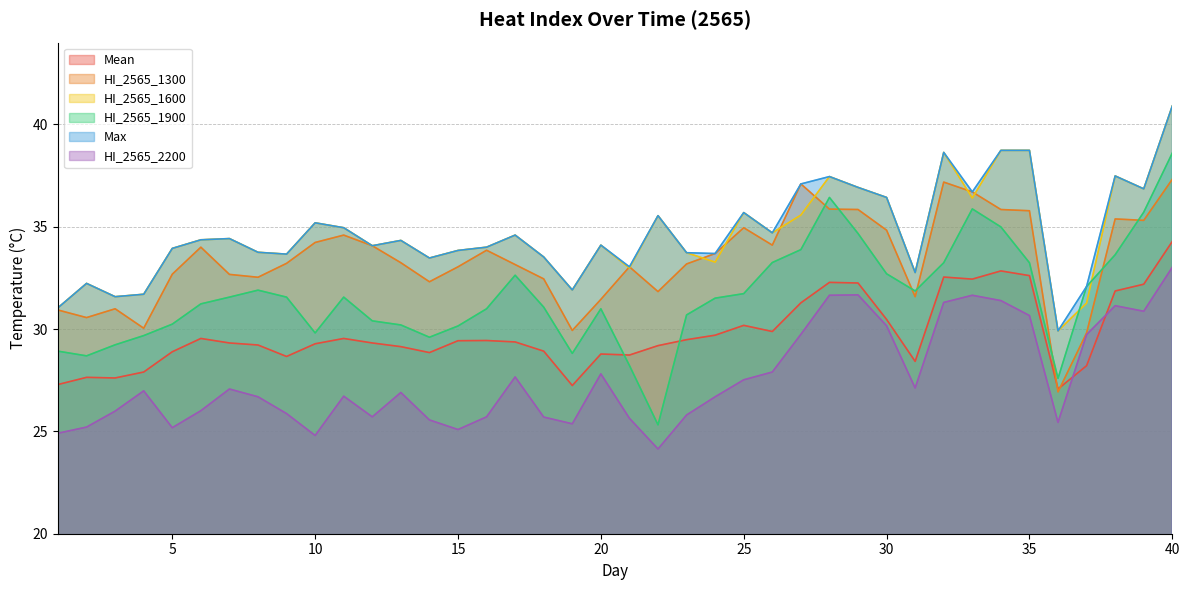

What are all the series names shown in the legend?

Mean, HI_2565_1300, HI_2565_1600, HI_2565_1900, Max, HI_2565_2200